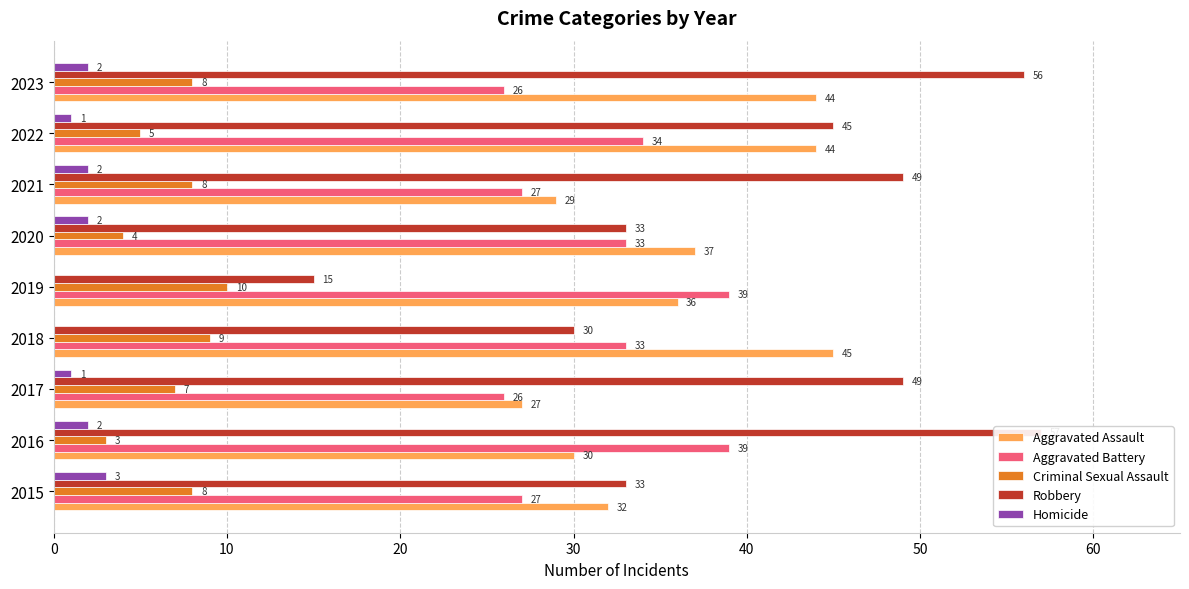

Between 2021 and 2022, which series saw the biggest shift?

Aggravated Assault